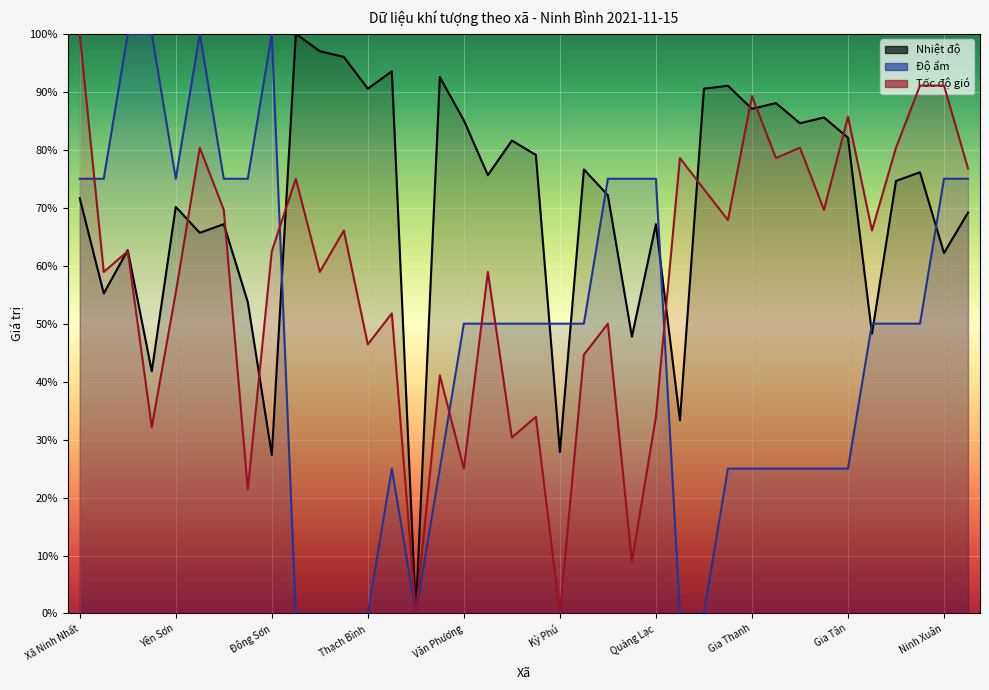

The value of Độ ẩm at Quảng Lạc is 75.0. True or false?

True